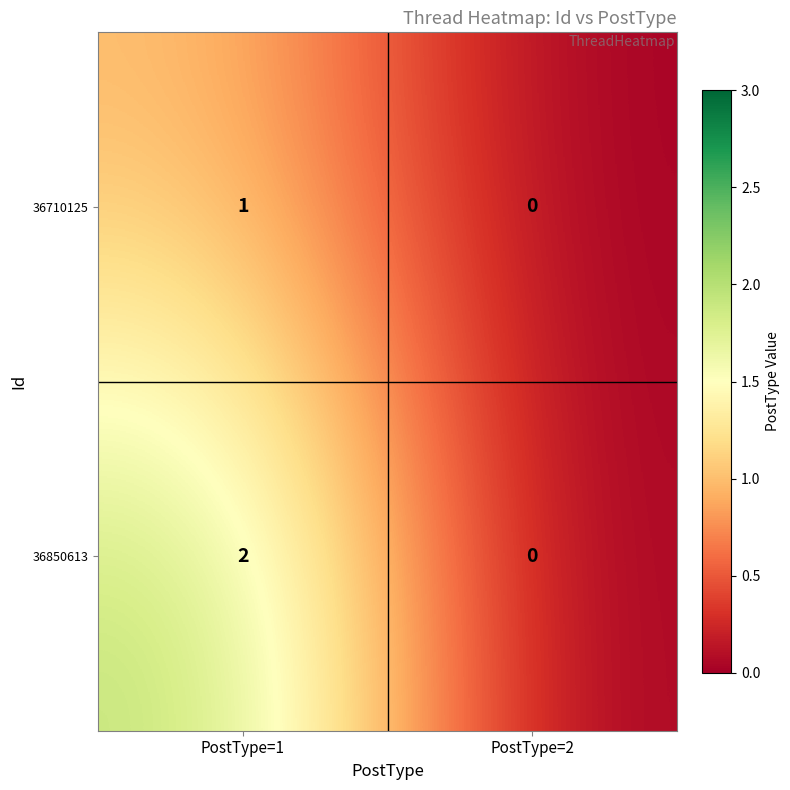

At which category is the sum across all series the highest?

PostType=1